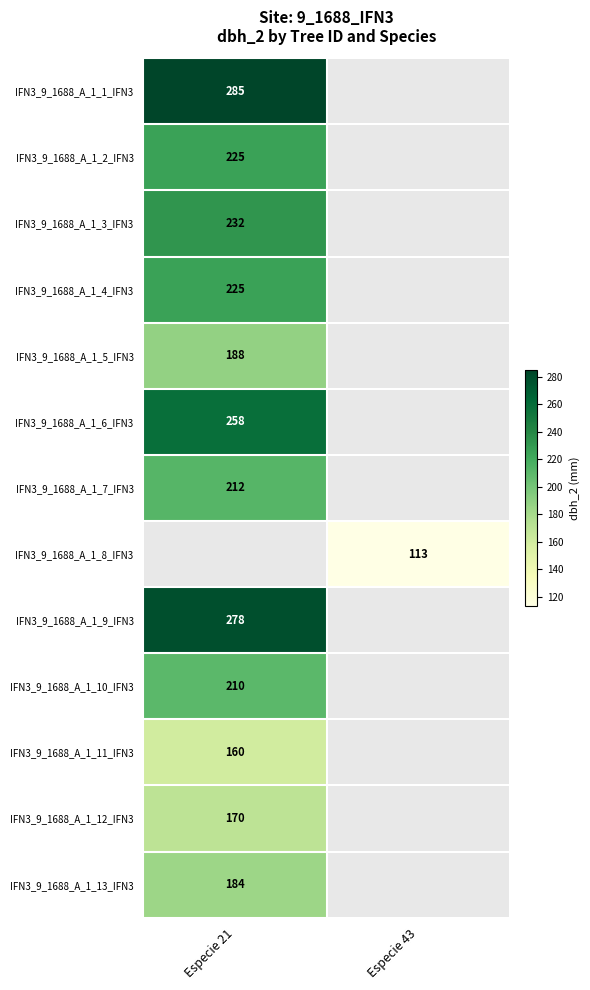

The value of IFN3_9_1688_A_1_13_IFN3 at Especie 21 is 184. True or false?

True